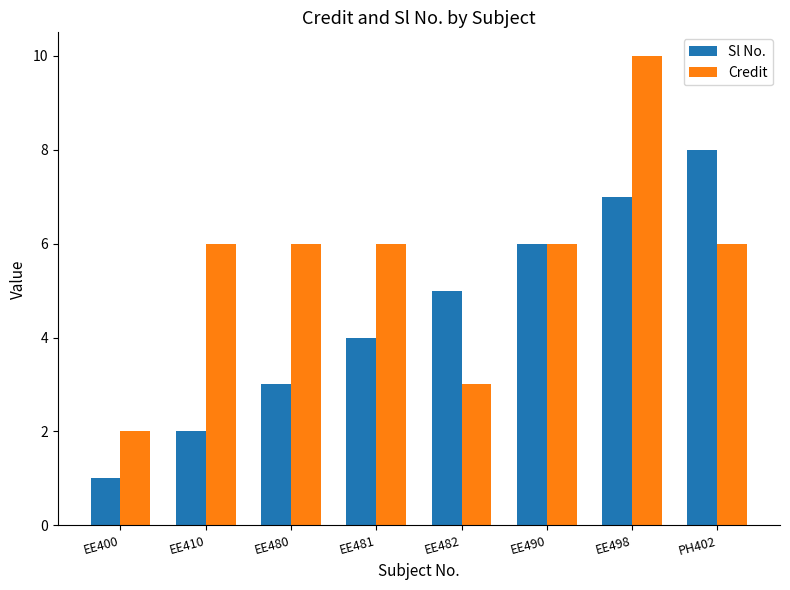

At which category is the sum across all series the highest?

EE498